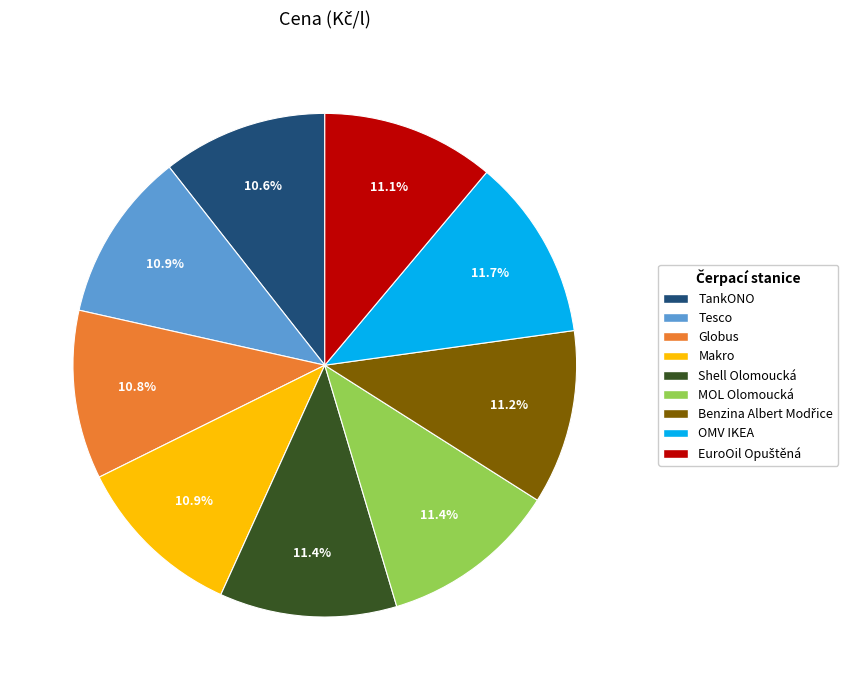

Count the number of slices in the pie.

9